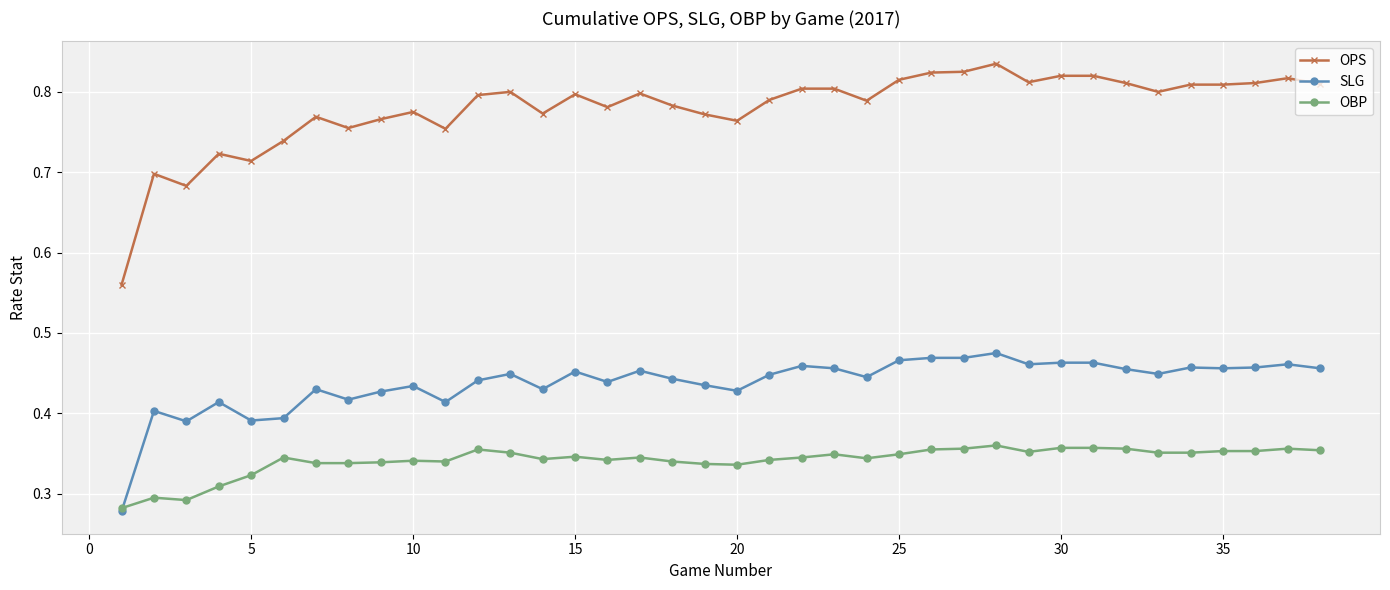

Which series has the largest total across all categories?

OPS